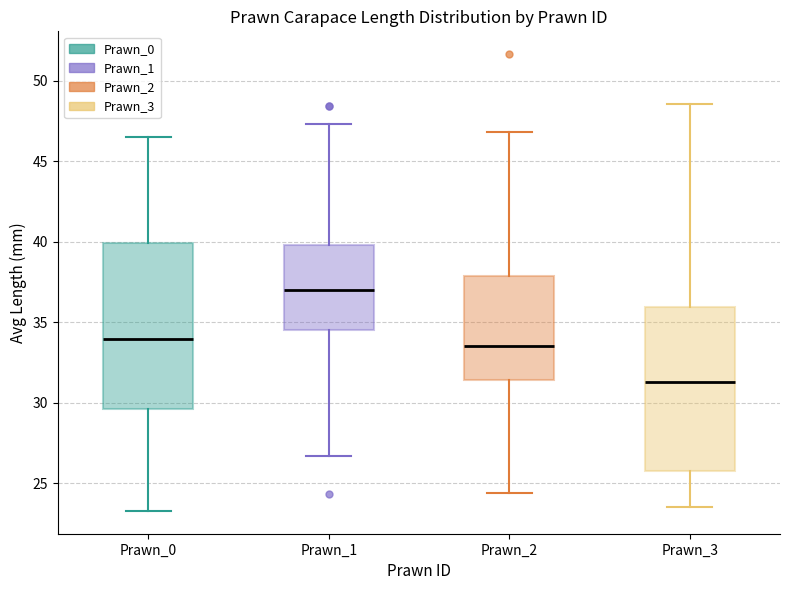

Where does the lower whisker of the box for Prawn_0 end on the y-axis? The values are not printed on the chart, so give them approximately, as read against the axis.

23.5